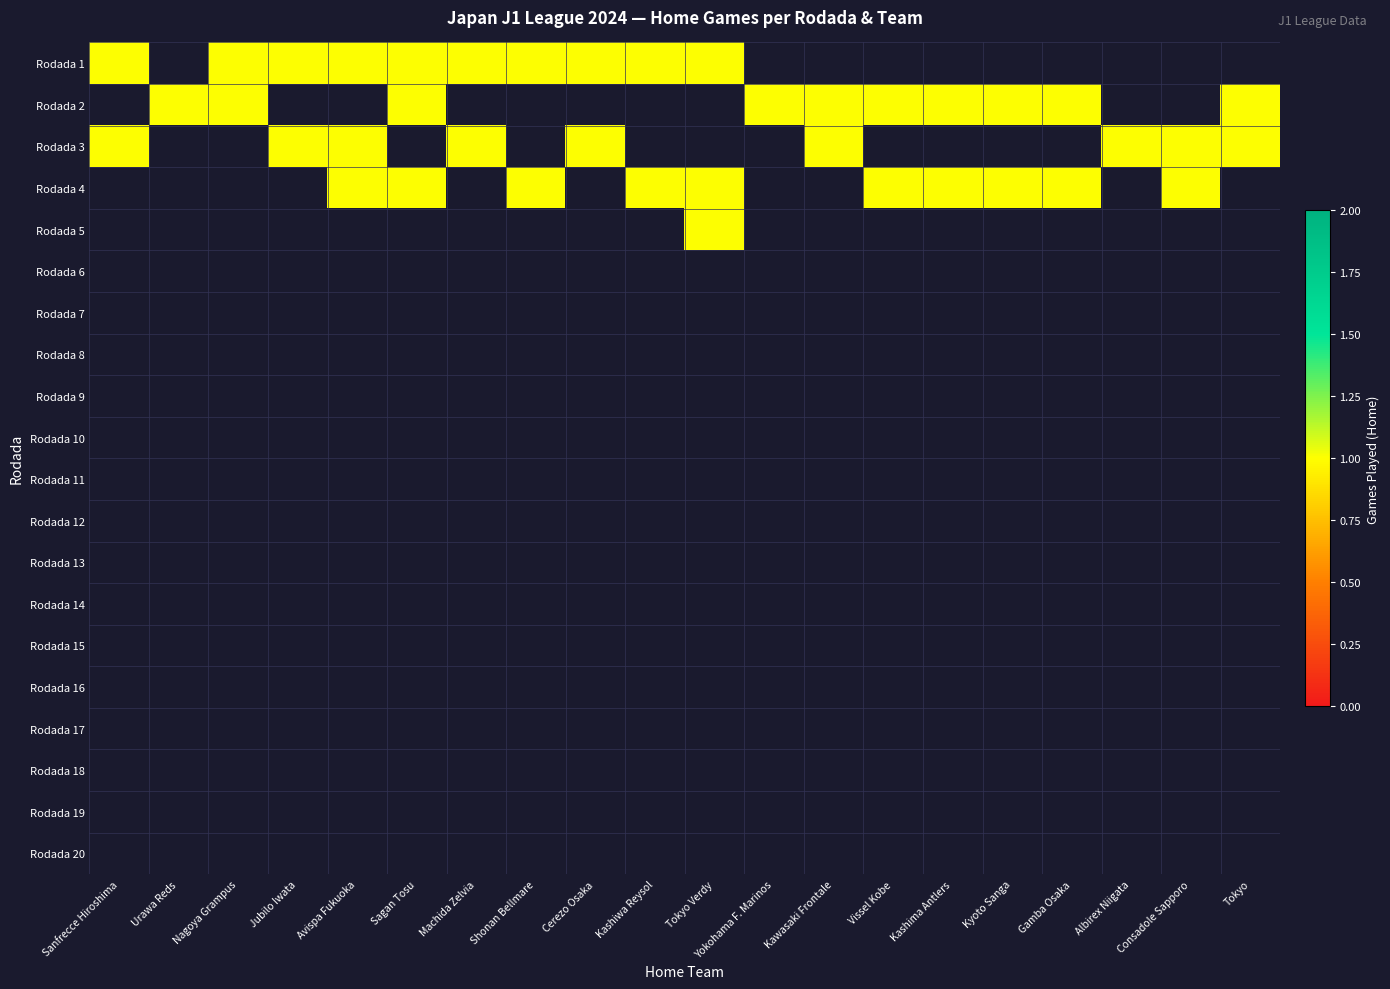

What is the difference between the maximum and minimum values in the Tokyo series?

1